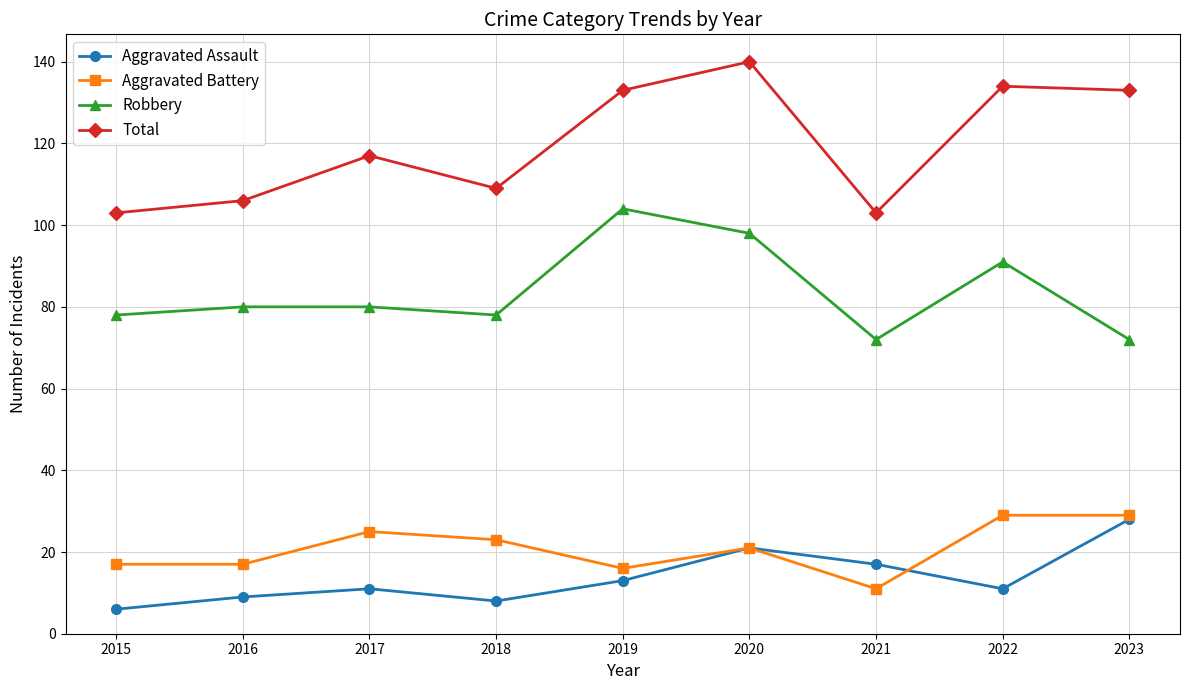

At how many categories does at least one series exceed 93?

9